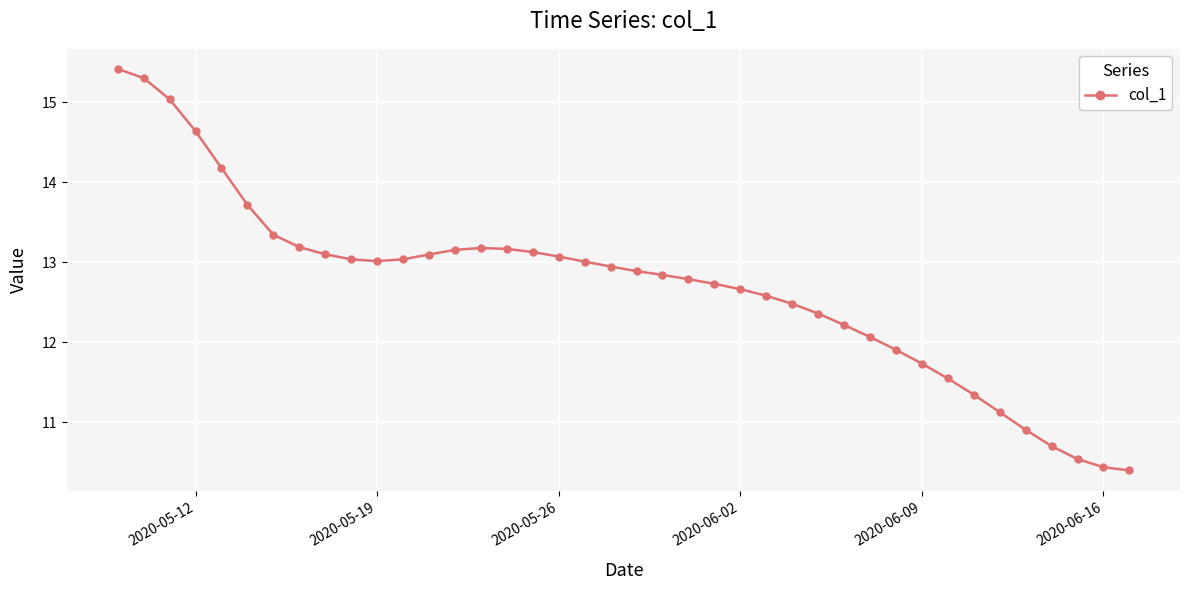

What is the difference between the maximum and second lowest values?

5.0